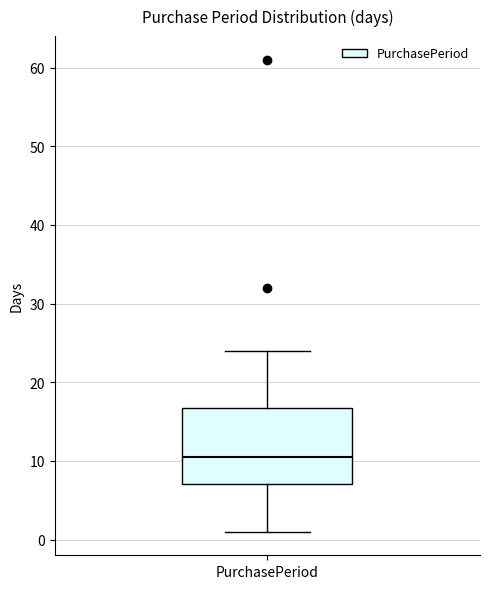

Read this box plot against the y-axis: the position of the median line, the range covered by the box, and the ends of both whiskers. The values are not printed on the chart, so give them approximately, as read against the axis.

median 11, box 7 to 17, whiskers 1 to 24